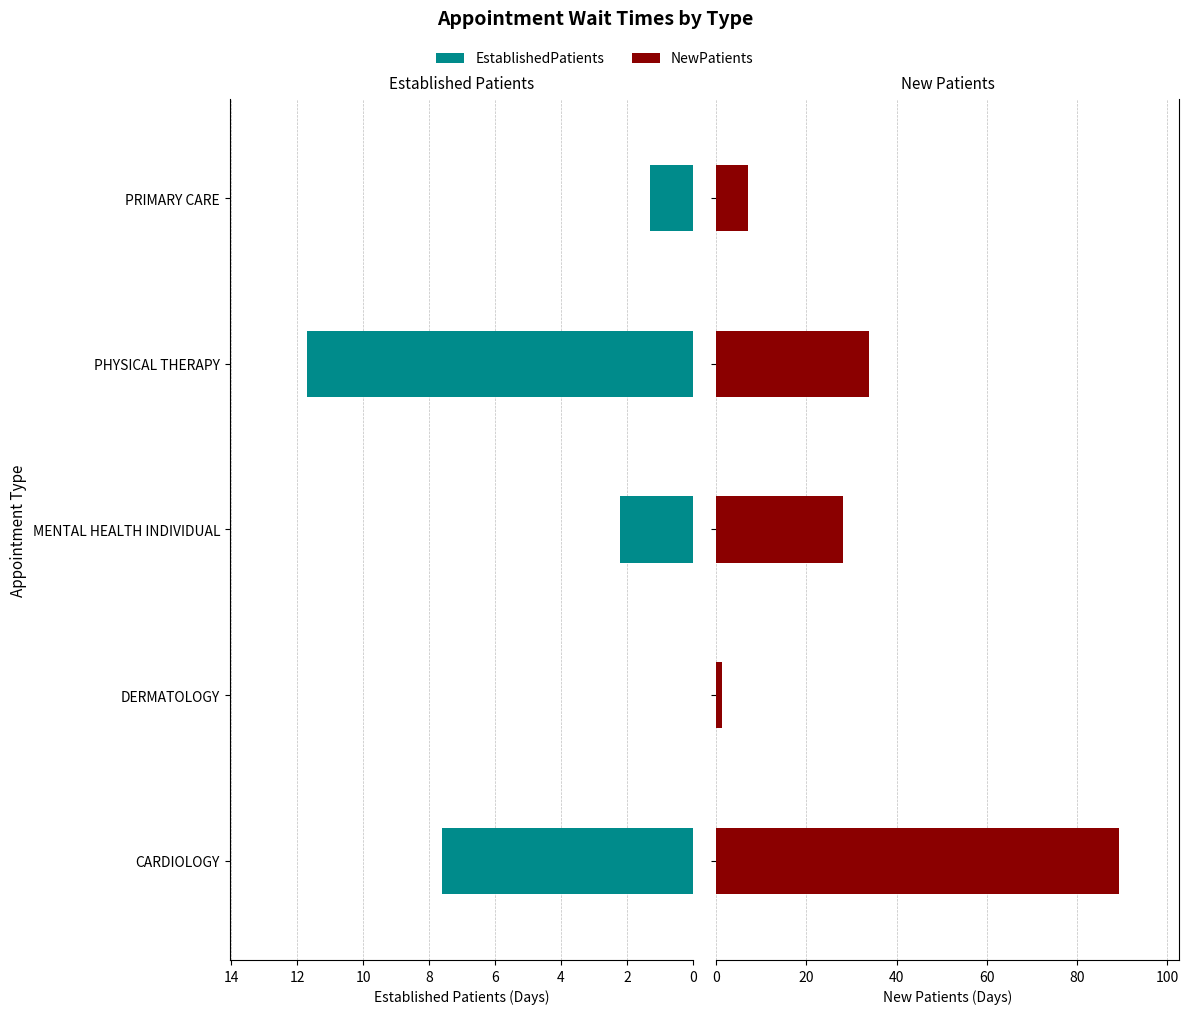

At how many categories does at least one series exceed 22?

3